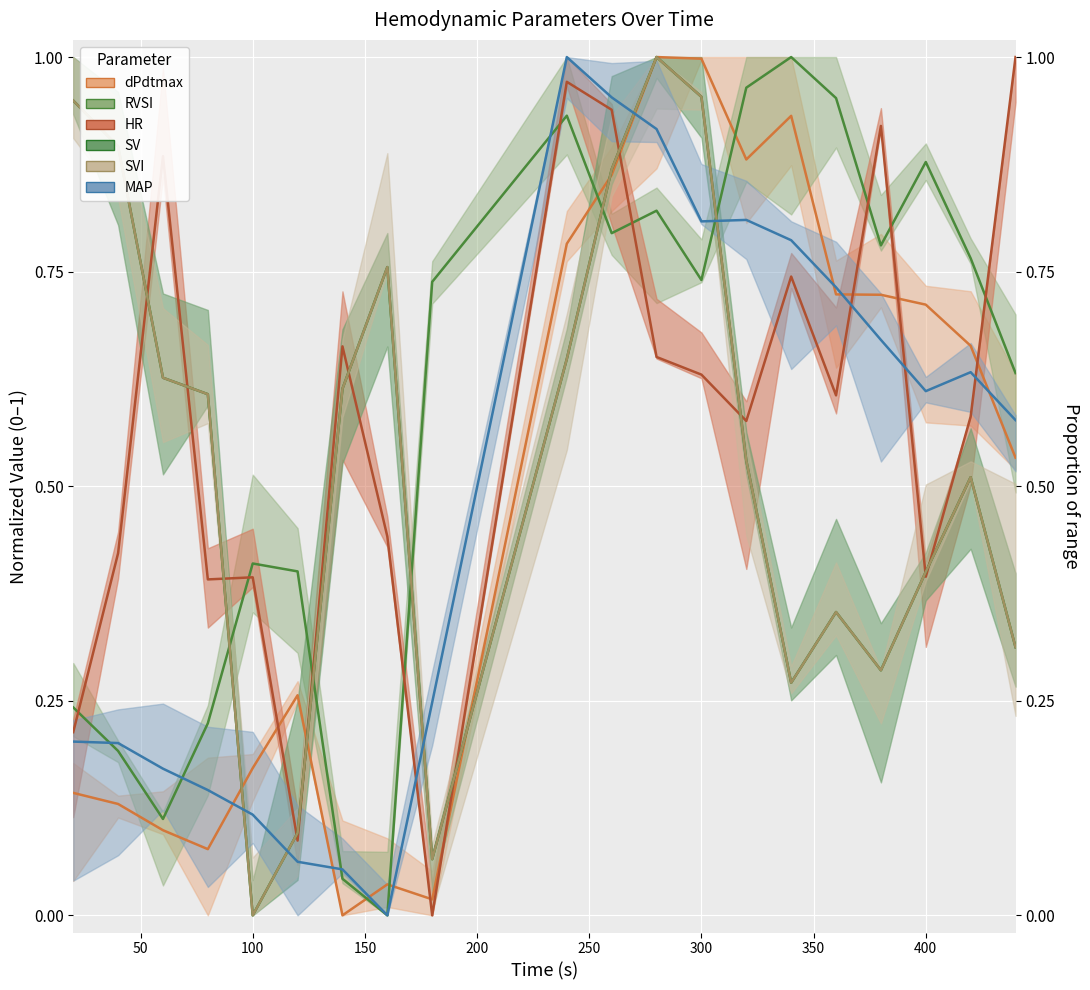

Between 150 and 12, which series saw the biggest shift?

dPdtmax